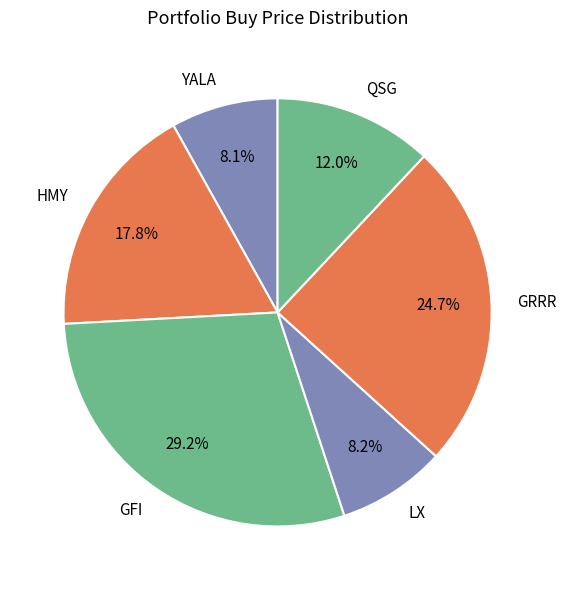

True or false: HMY accounts for 23% of the total.

False